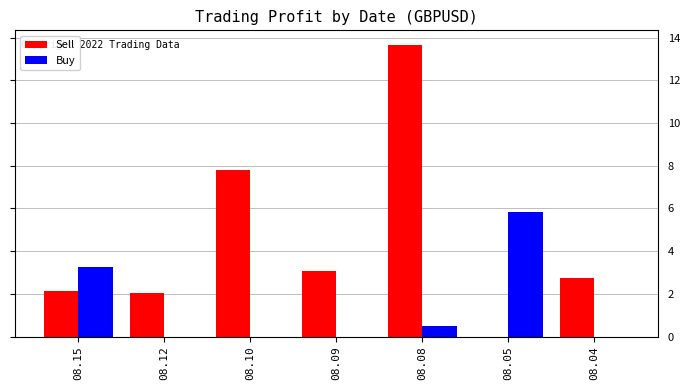

What is the spread (max minus min) of values at 08.05?

5.8